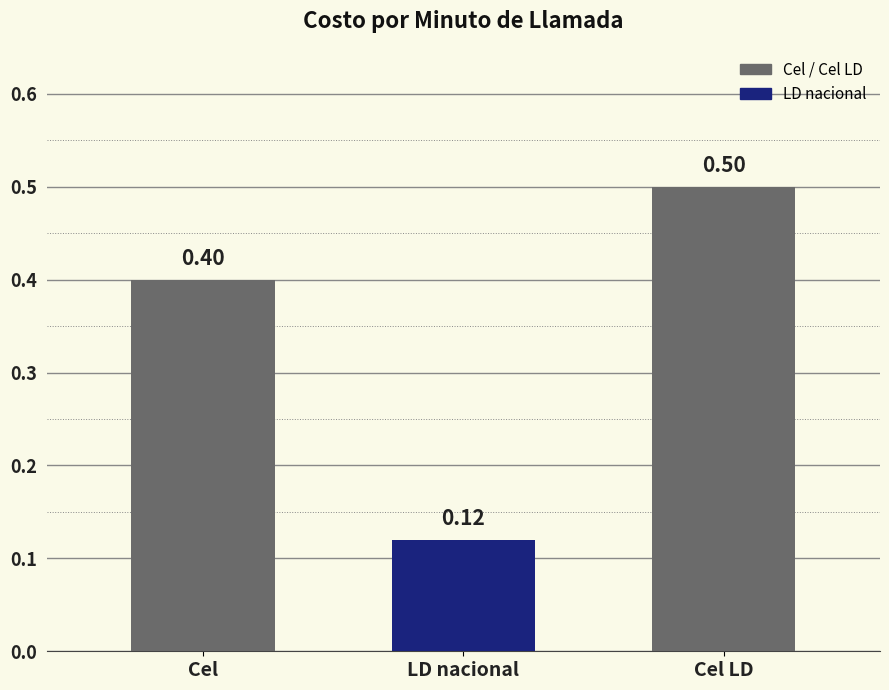

Count the values in the range 0 to 1.

3